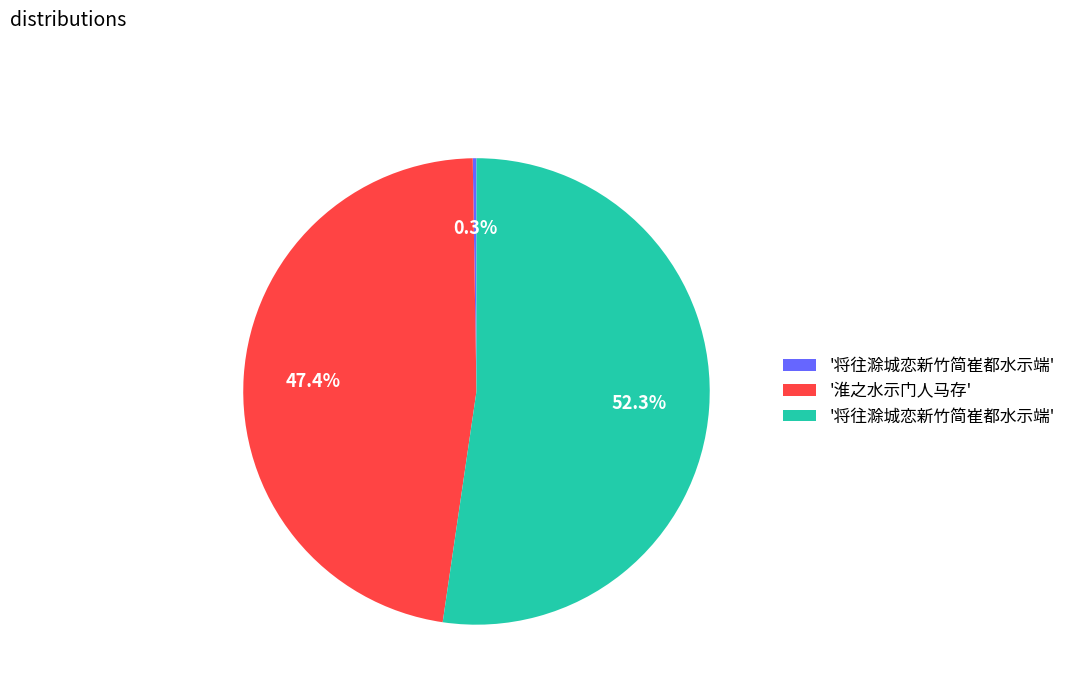

Does any single category account for the majority?

Yes